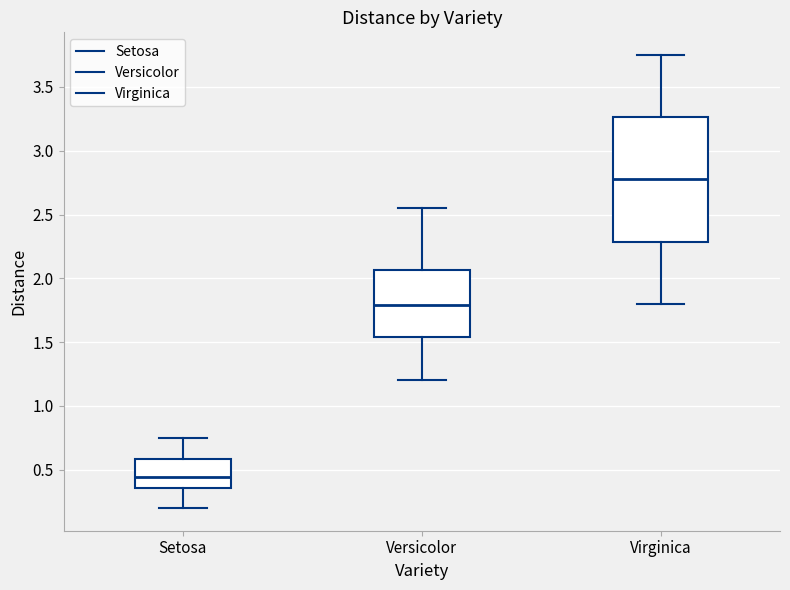

Reading left to right, transcribe this box plot: for each box, give where its median line is, the range the box spans, and where its two whiskers end, as read against the y-axis. The values are not printed on the chart, so give them approximately, as read against the axis.

Setosa: median 0.45, box 0.35 to 0.60, whiskers 0.20 to 0.75
Versicolor: median 1.80, box 1.55 to 2.05, whiskers 1.20 to 2.55
Virginica: median 2.80, box 2.30 to 3.25, whiskers 1.80 to 3.75